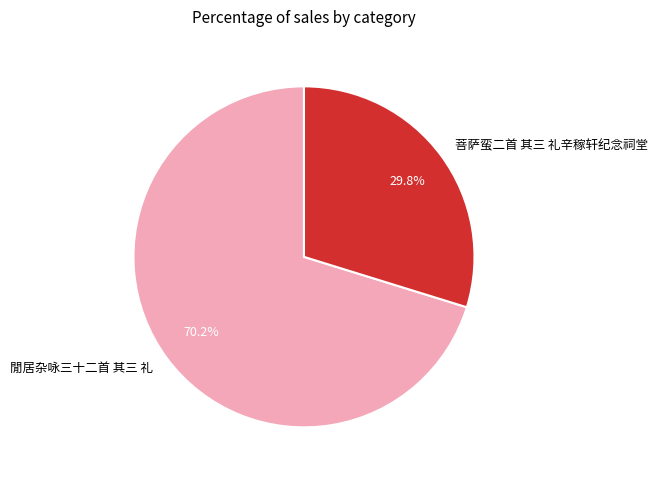

How many segments does this pie chart have?

2